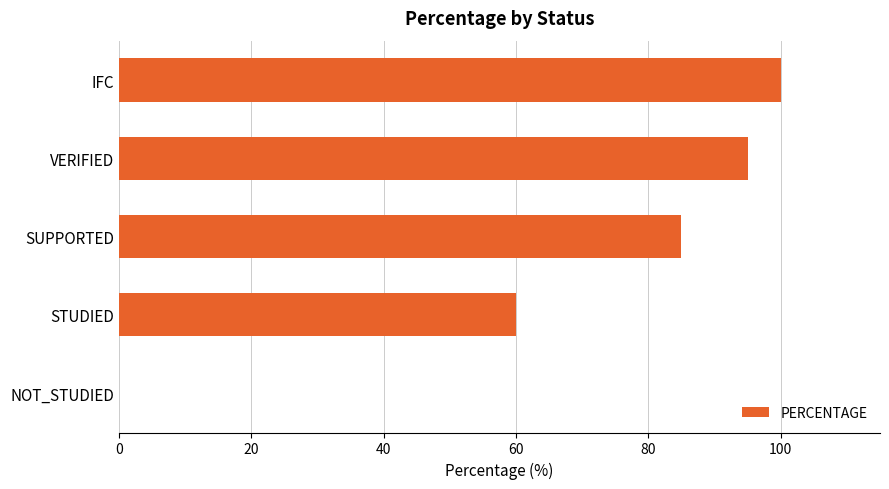

Which category has the highest value across all series?

IFC